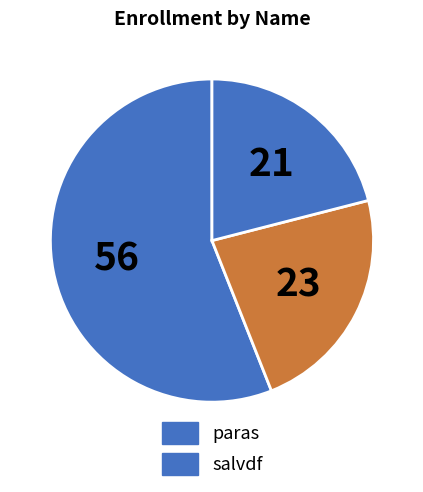

How many slices are in this pie chart?

3